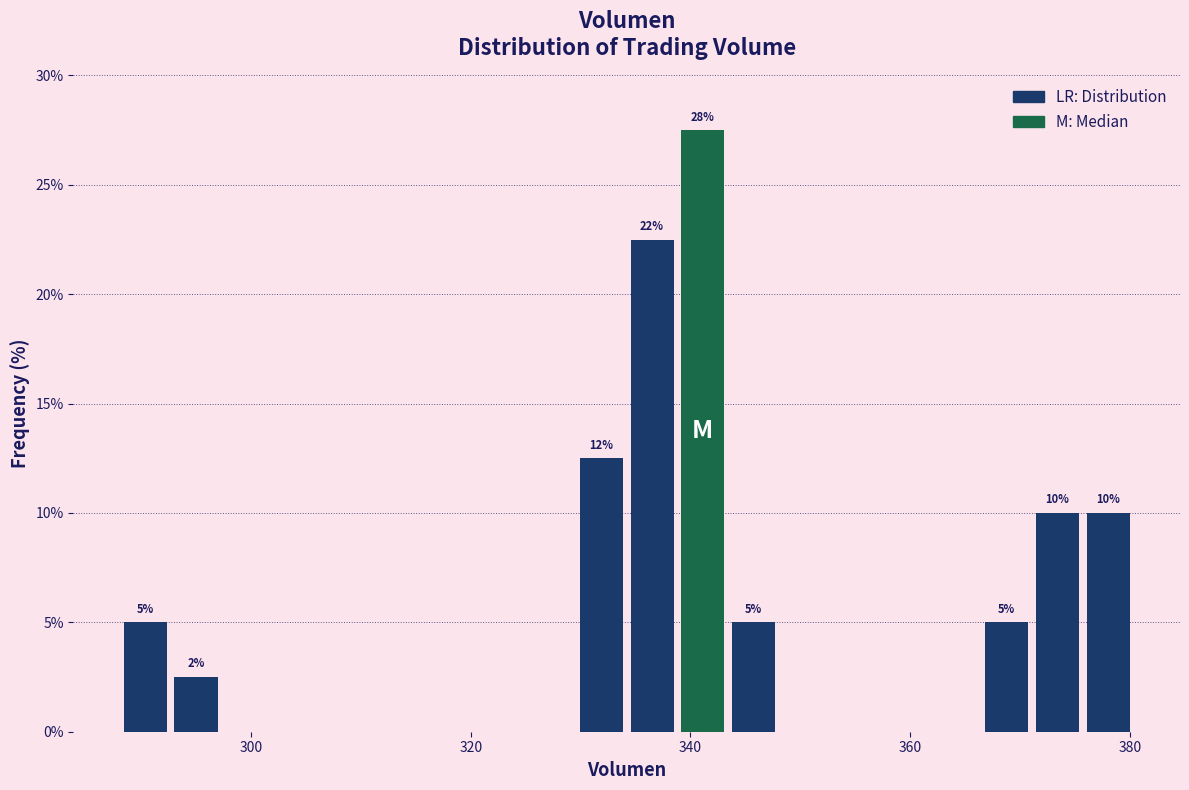

Around what value on the x-axis is the tallest bar? Give the approximate position of its centre, as read against the axis.

342